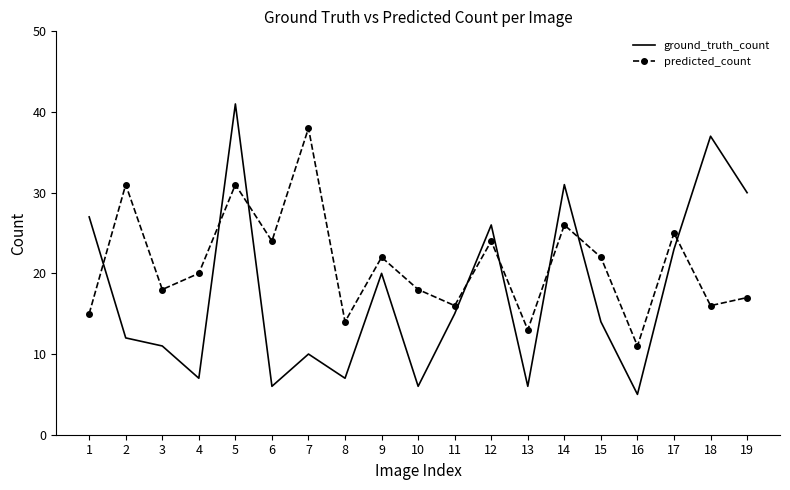

What is the difference between the predicted_count values at 10 and 4?

2